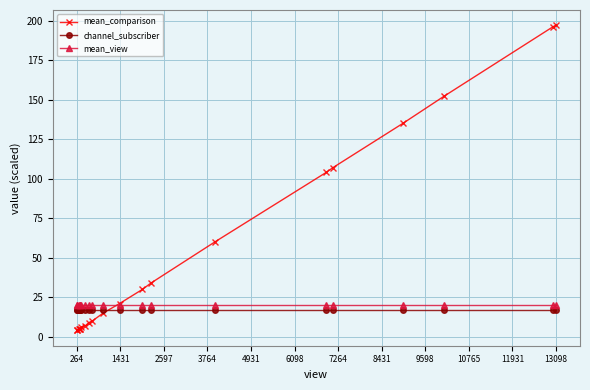

What is the minimum value for mean_comparison?

4.0